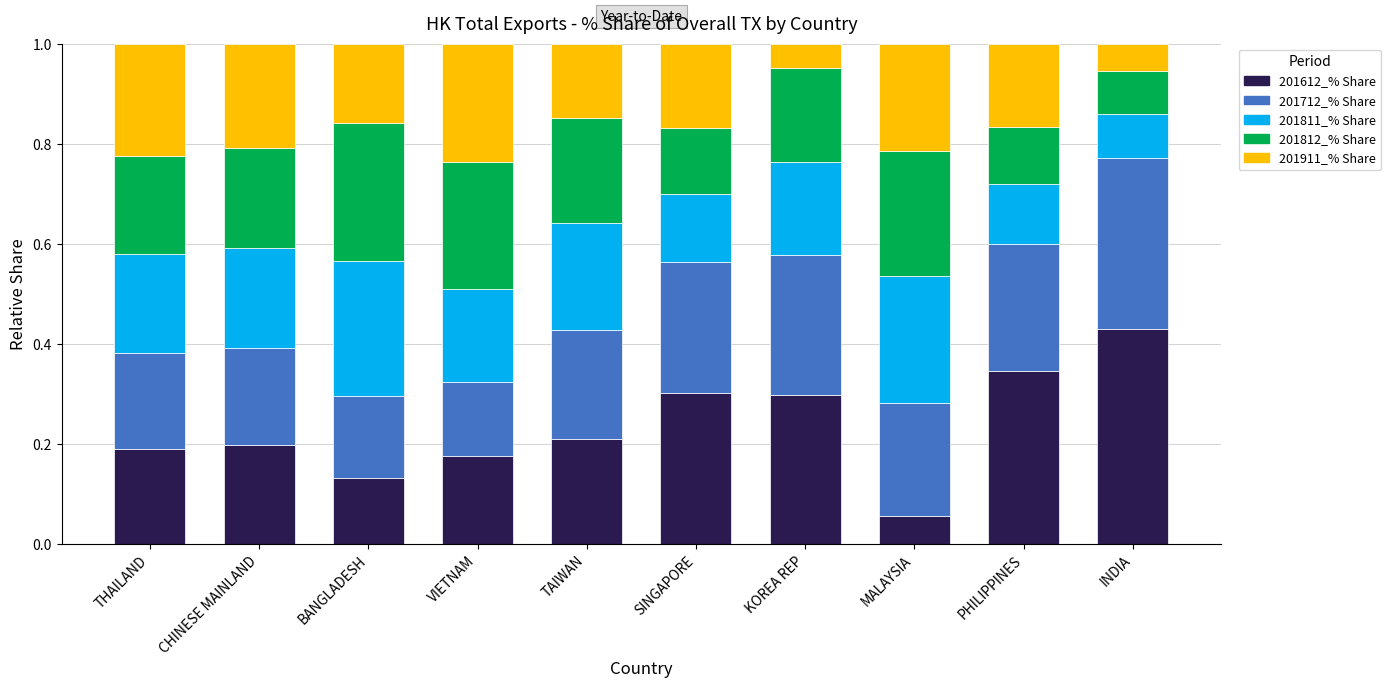

At which label does 201612_% Share reach its peak?

INDIA